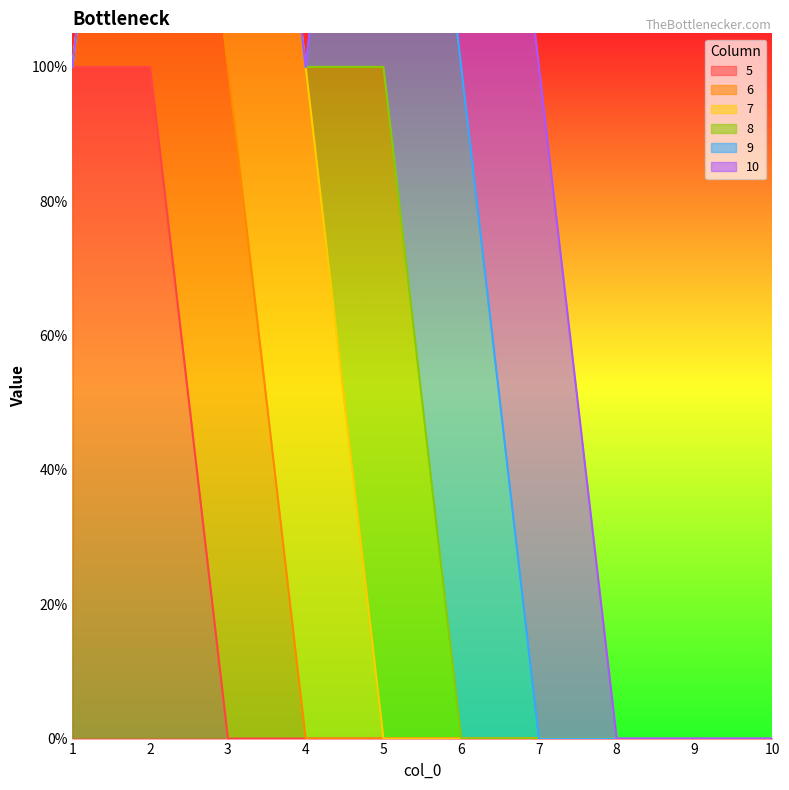

At how many categories does at least one series exceed 0?

7